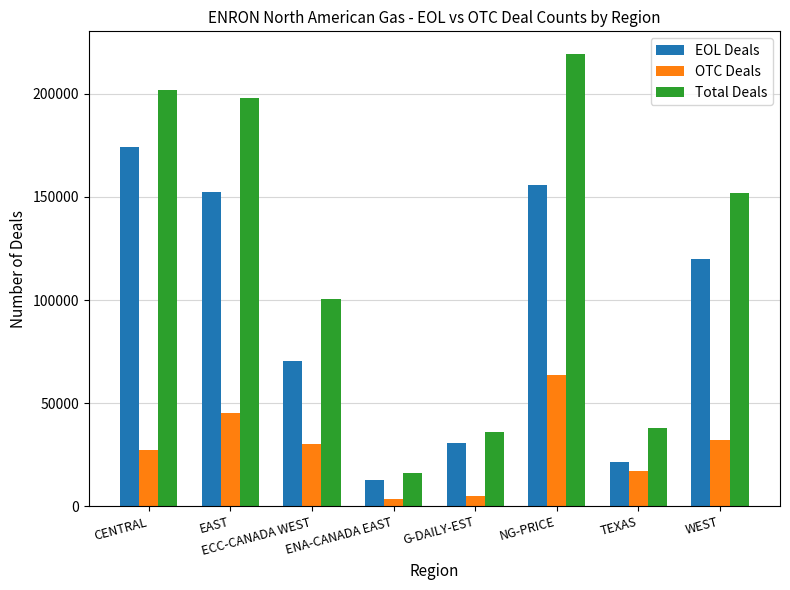

What is the label of the 8th bar from the right?

CENTRAL